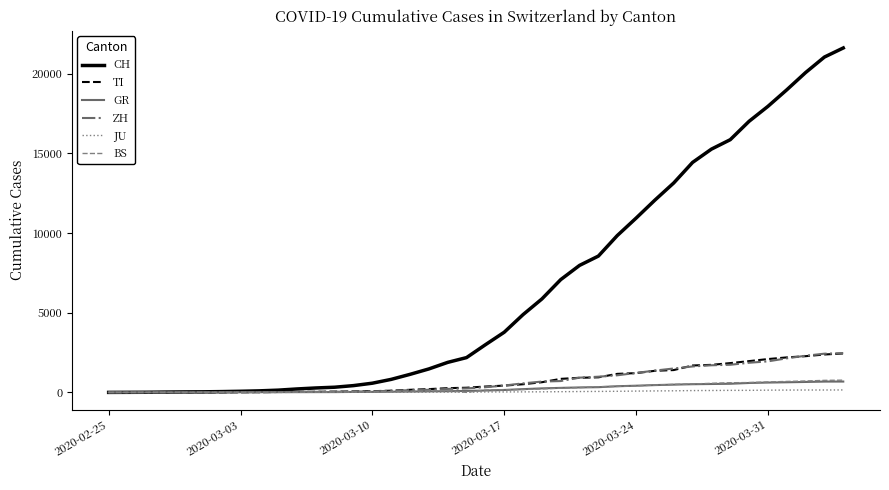

What is the maximum value for ZH?

2461